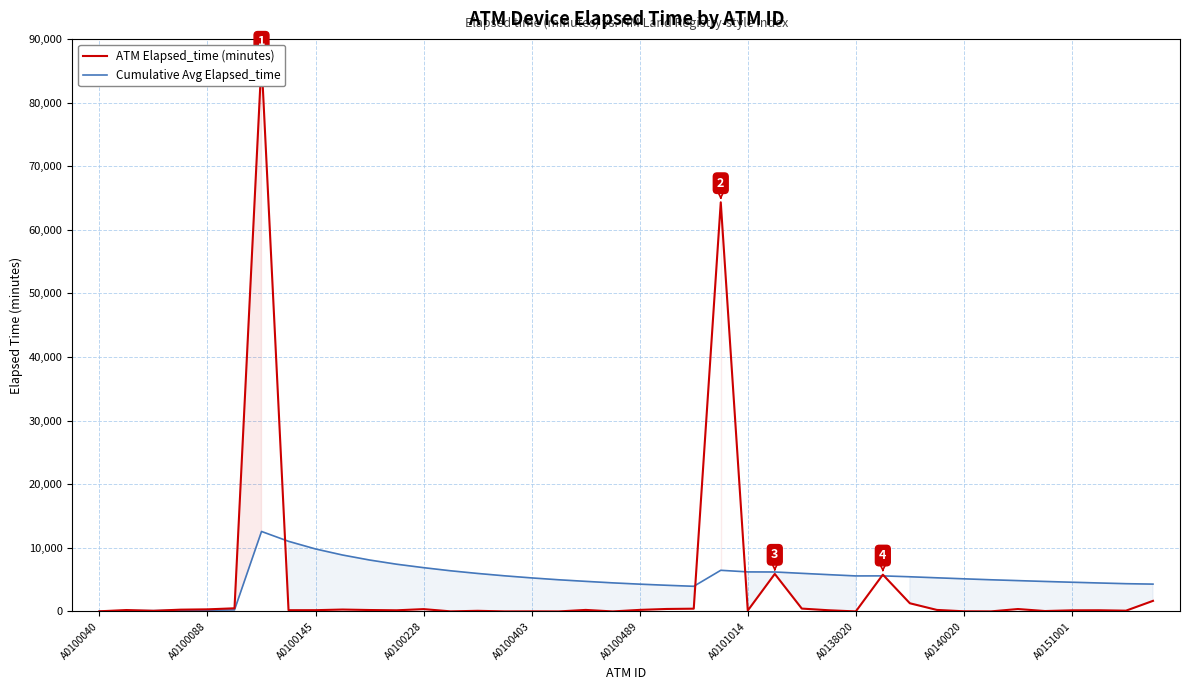

After their last crossing, which series has the higher values: ATM Elapsed_time (minutes) or Cumulative Avg Elapsed_time?

Cumulative Avg Elapsed_time